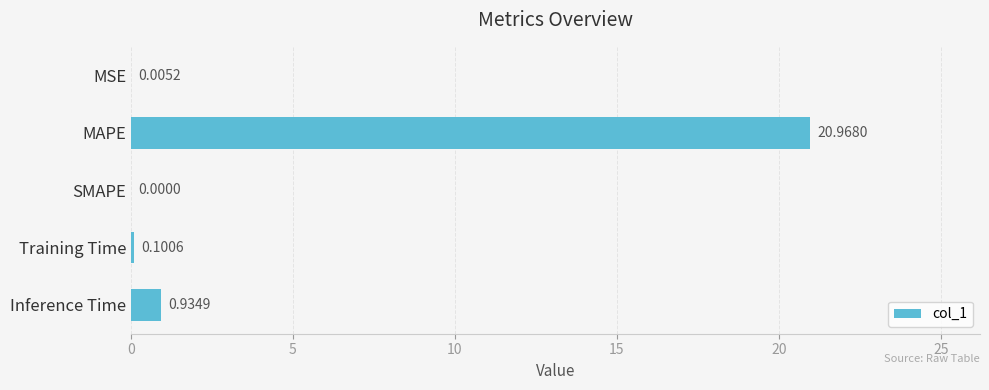

Which has a higher value, Training Time or MAPE?

MAPE